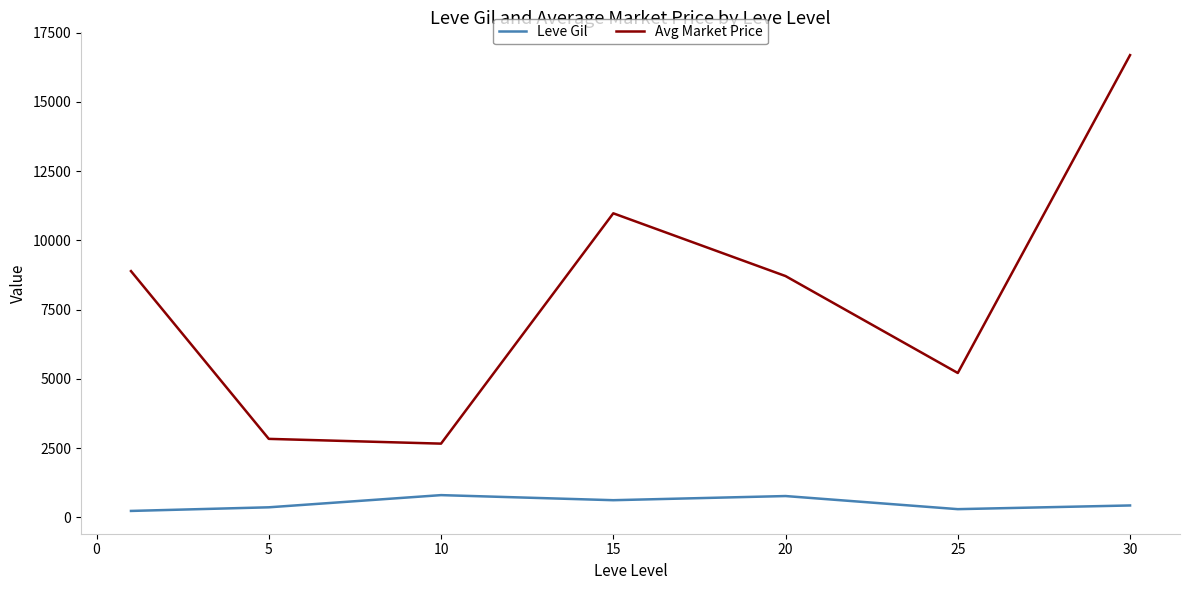

What is the minimum value for Avg Market Price?

2662.4